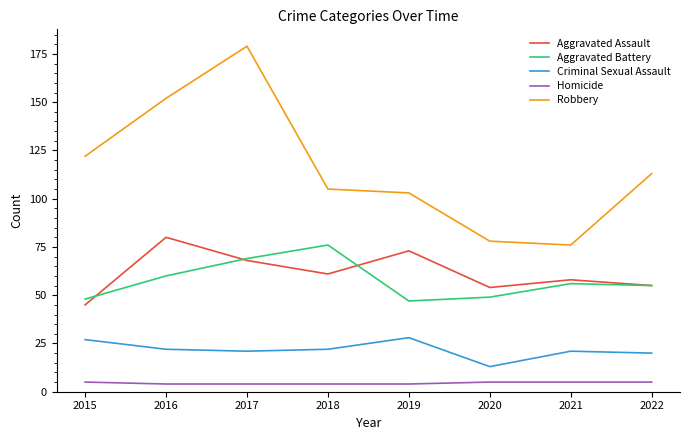

Where is Aggravated Battery nearest to the value 61?

2016